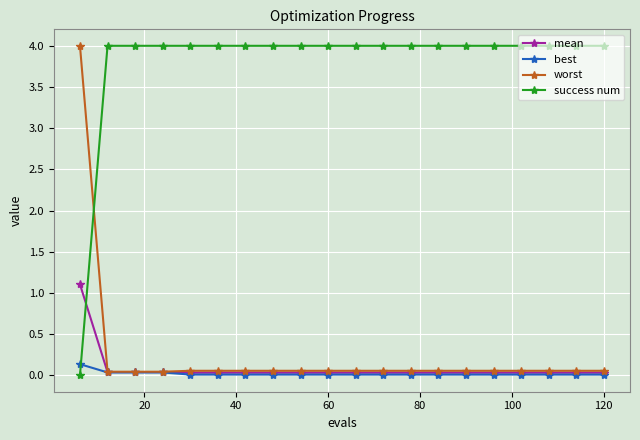

What is the maximum value shown in the chart?

4.0